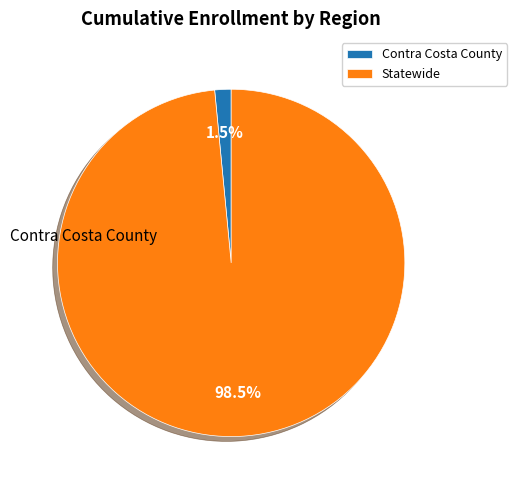

What percentage is the Statewide slice, to the nearest percent?

98%